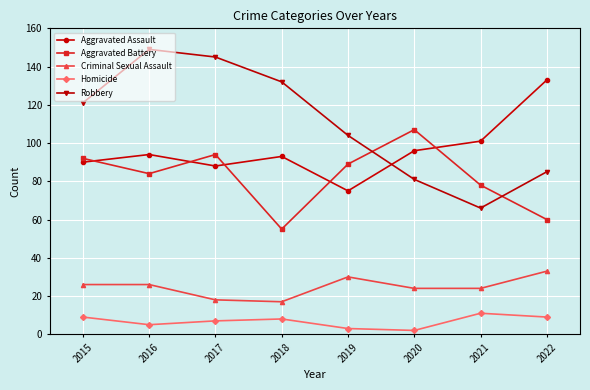

Reading right to left, transcribe all the data shown in this chart.

Aggravated Assault: 133	101	96	75	93	88	94	90
Aggravated Battery: 60	78	107	89	55	94	84	92
Criminal Sexual Assault: 33	24	24	30	17	18	26	26
Homicide: 9	11	2	3	8	7	5	9
Robbery: 85	66	81	104	132	145	149	121